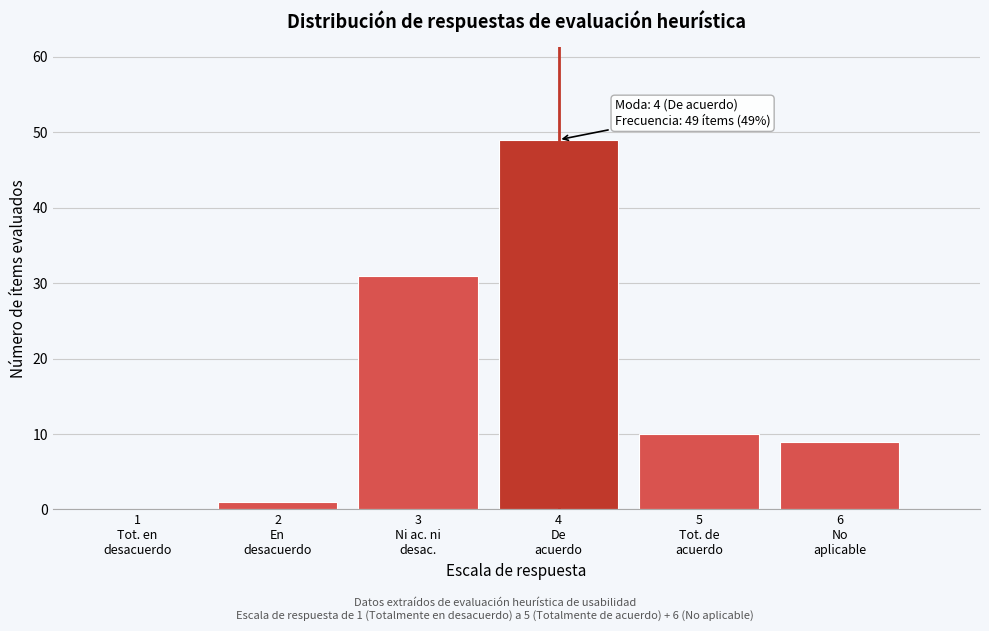

What is the greatest value displayed?

49